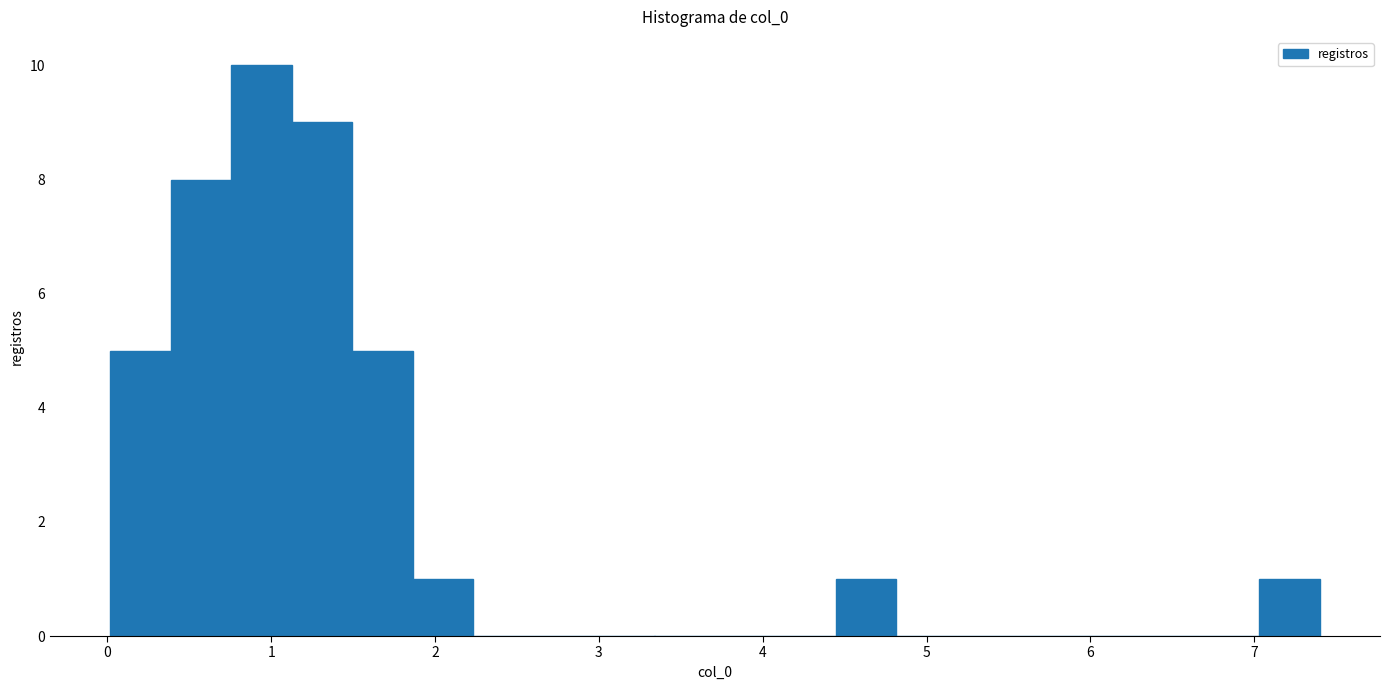

Read against the x-axis, roughly where is the centre of the tallest bar?

0.9